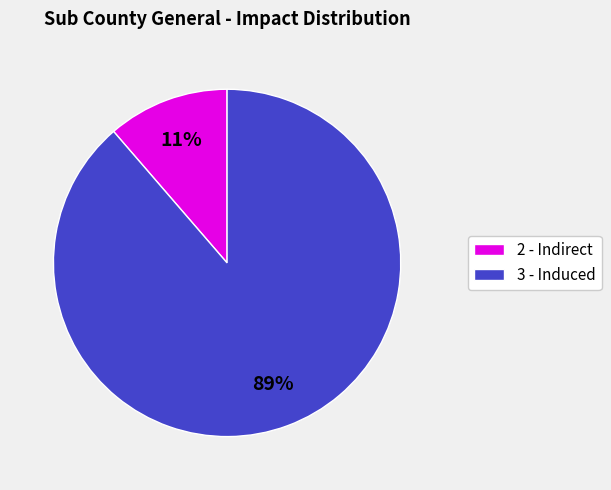

To the nearest percent, what is the average slice percentage?

50%